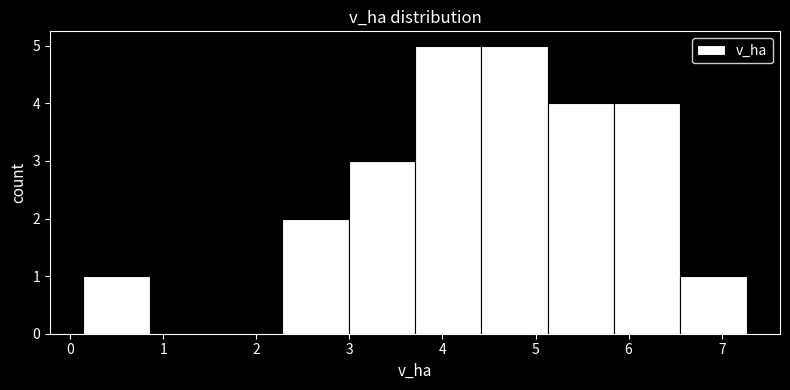

Reading left to right, transcribe this chart: for each bar, give the range it covers on the x-axis and its height. Neither the bar edges nor the heights are printed on the chart, so give them approximately, as read against the axes.

0.1 to 0.9: 1
0.9 to 1.6: 0
1.6 to 2.3: 0
2.3 to 3.0: 2
3.0 to 3.7: 3
3.7 to 4.4: 5
4.4 to 5.1: 5
5.1 to 5.8: 4
5.8 to 6.6: 4
6.6 to 7.3: 1